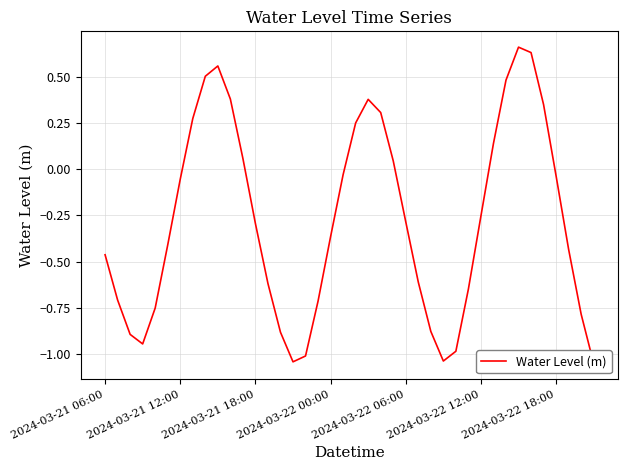

Which has a higher value, 39 or 2024-03-22 00:00?

2024-03-22 00:00